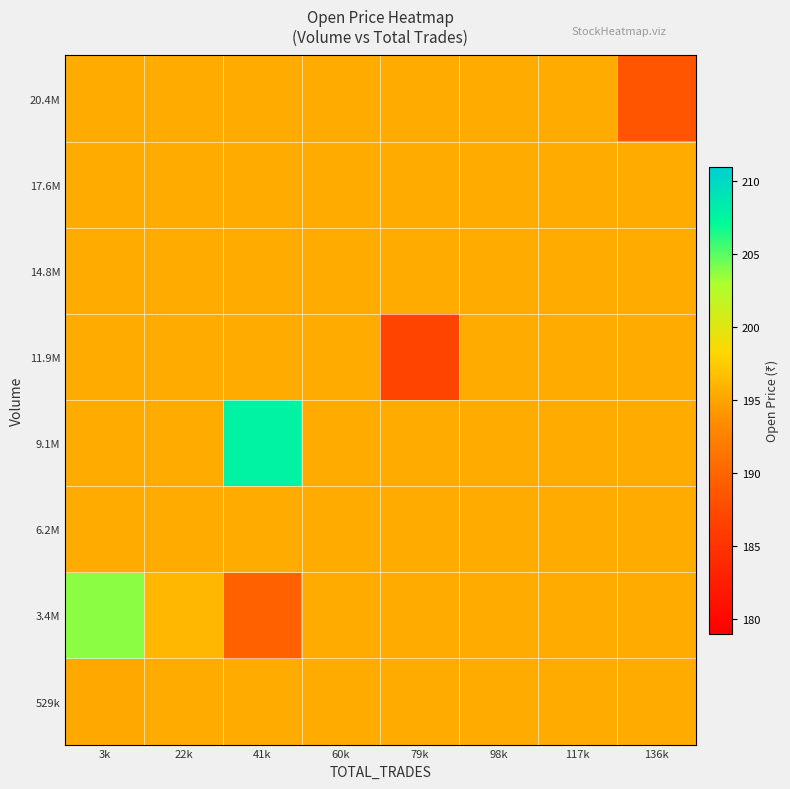

Reading left to right, list all the values displayed in this chart.

529k: 3k=195.3	22k=195.4	41k=195.4	60k=195.4	79k=195.4	98k=195.4	117k=195.4	136k=195.4
3.4M: 3k=203.8	22k=196.2	41k=189.5	60k=195.4	79k=195.4	98k=195.4	117k=195.4	136k=195.4
6.2M: 3k=195.4	22k=195.4	41k=195.4	60k=195.4	79k=195.4	98k=195.4	117k=195.4	136k=195.4
9.1M: 3k=195.4	22k=195.4	41k=207.8	60k=195.4	79k=195.4	98k=195.4	117k=195.4	136k=195.4
11.9M: 3k=195.4	22k=195.4	41k=195.4	60k=195.4	79k=187.0	98k=195.4	117k=195.4	136k=195.4
14.8M: 3k=195.4	22k=195.4	41k=195.4	60k=195.4	79k=195.4	98k=195.4	117k=195.4	136k=195.4
17.6M: 3k=195.4	22k=195.4	41k=195.4	60k=195.4	79k=195.4	98k=195.4	117k=195.4	136k=195.4
20.4M: 3k=195.4	22k=195.4	41k=195.4	60k=195.4	79k=195.4	98k=195.4	117k=195.4	136k=188.5